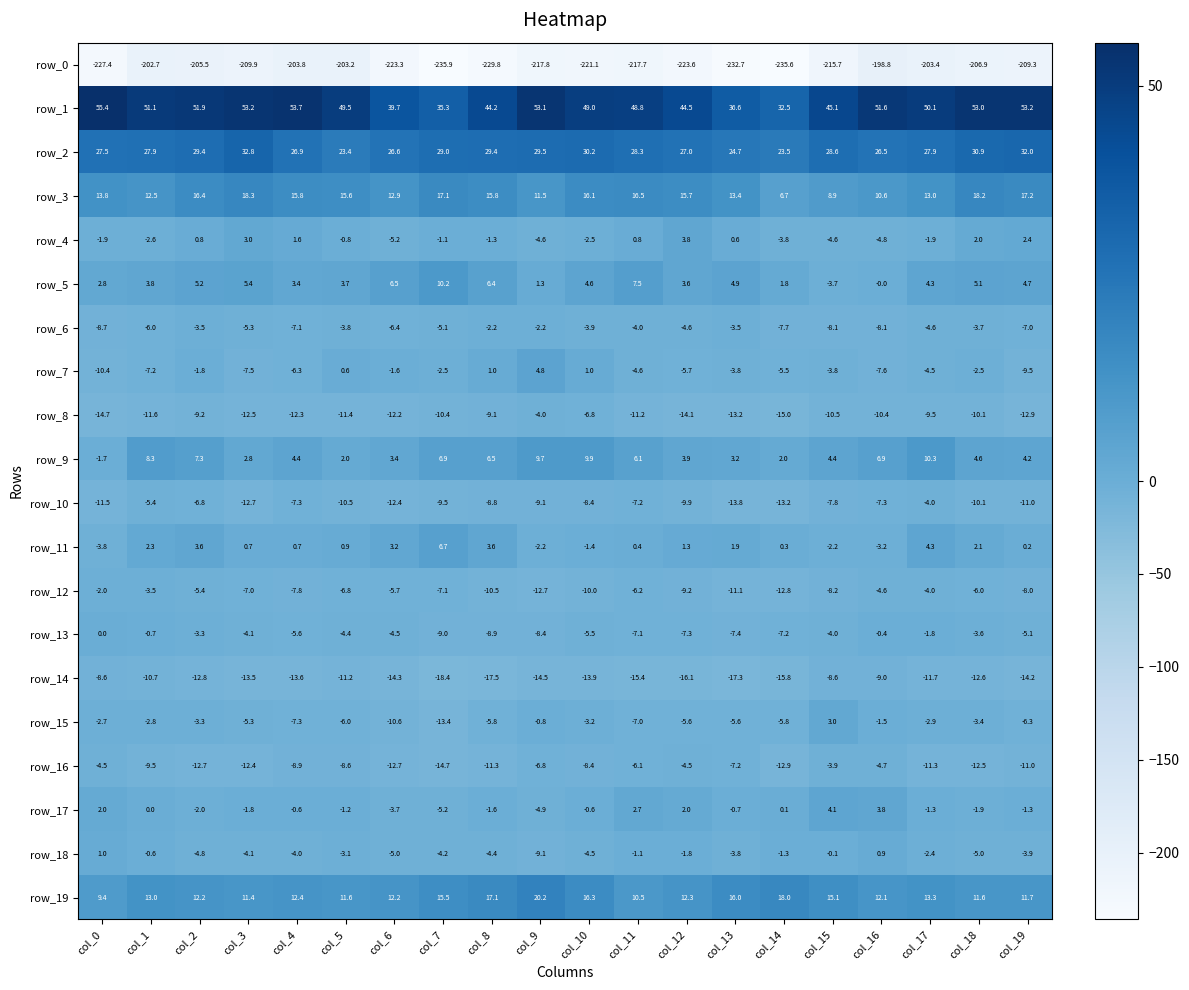

The value of row_15 at col_12 is -5.6. True or false?

True